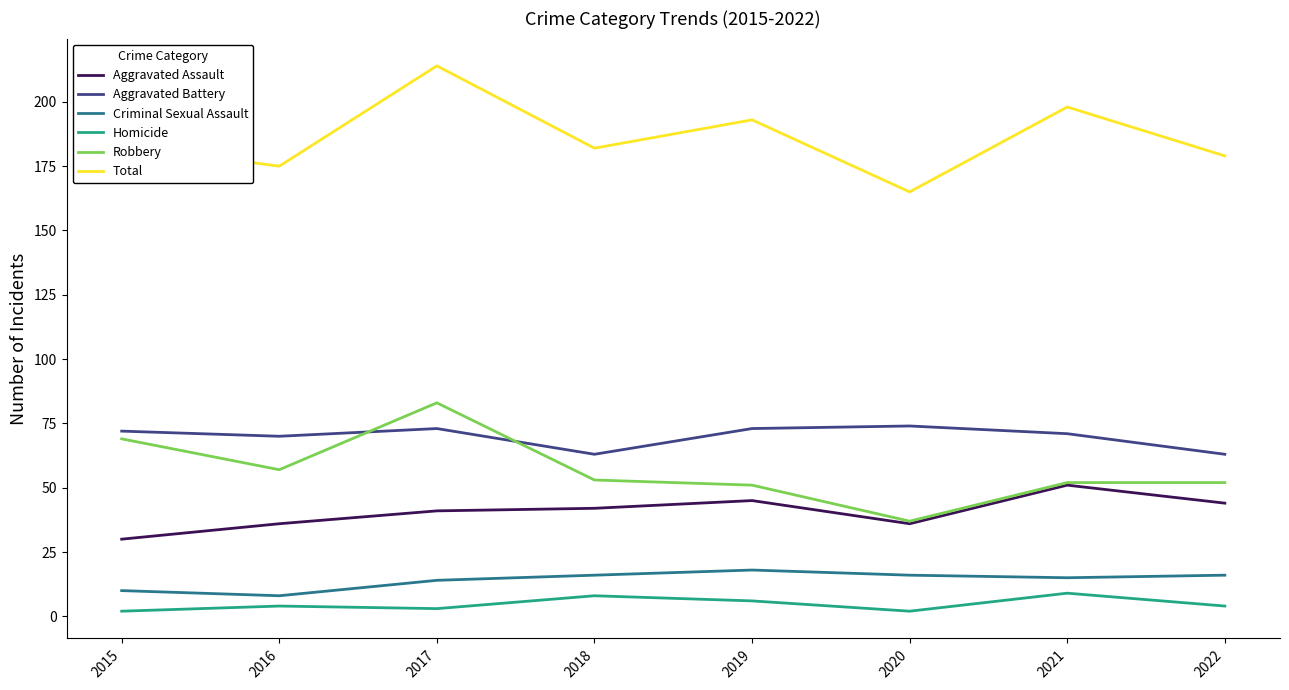

At 2019, list the series in order from largest to smallest.

Total, Aggravated Battery, Robbery, Aggravated Assault, Criminal Sexual Assault, Homicide